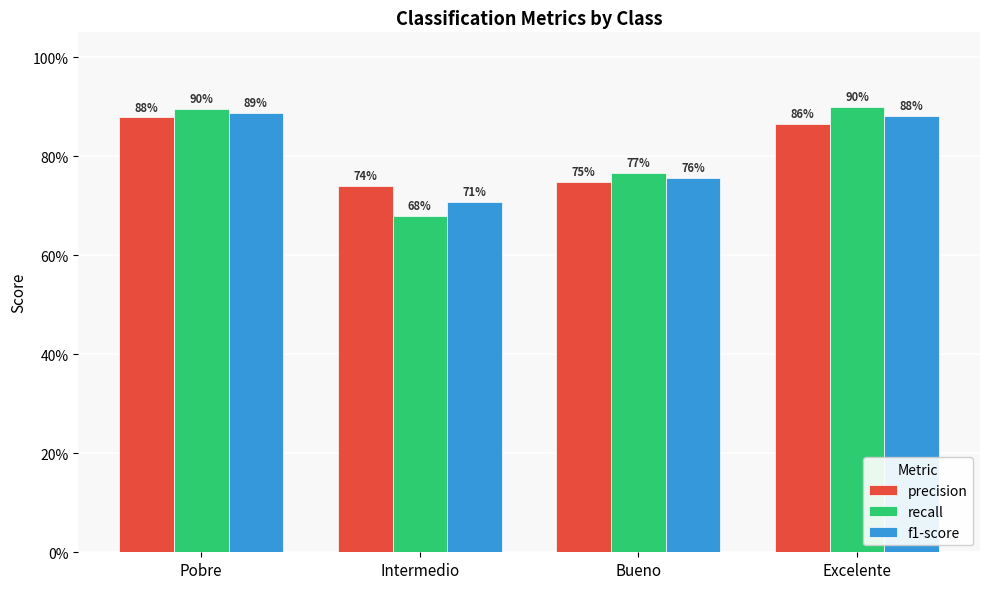

Does the chart contain any negative values?

No